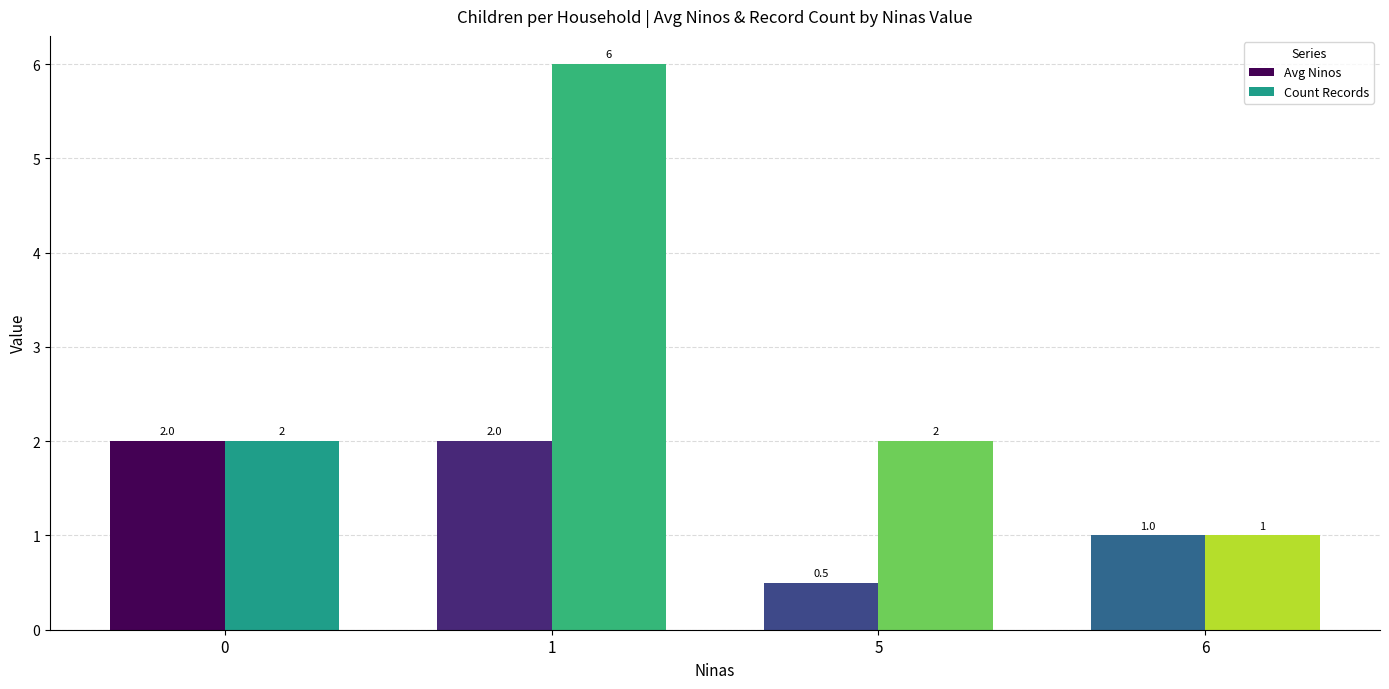

Between 5 and 6, which series saw the biggest shift?

Count Records